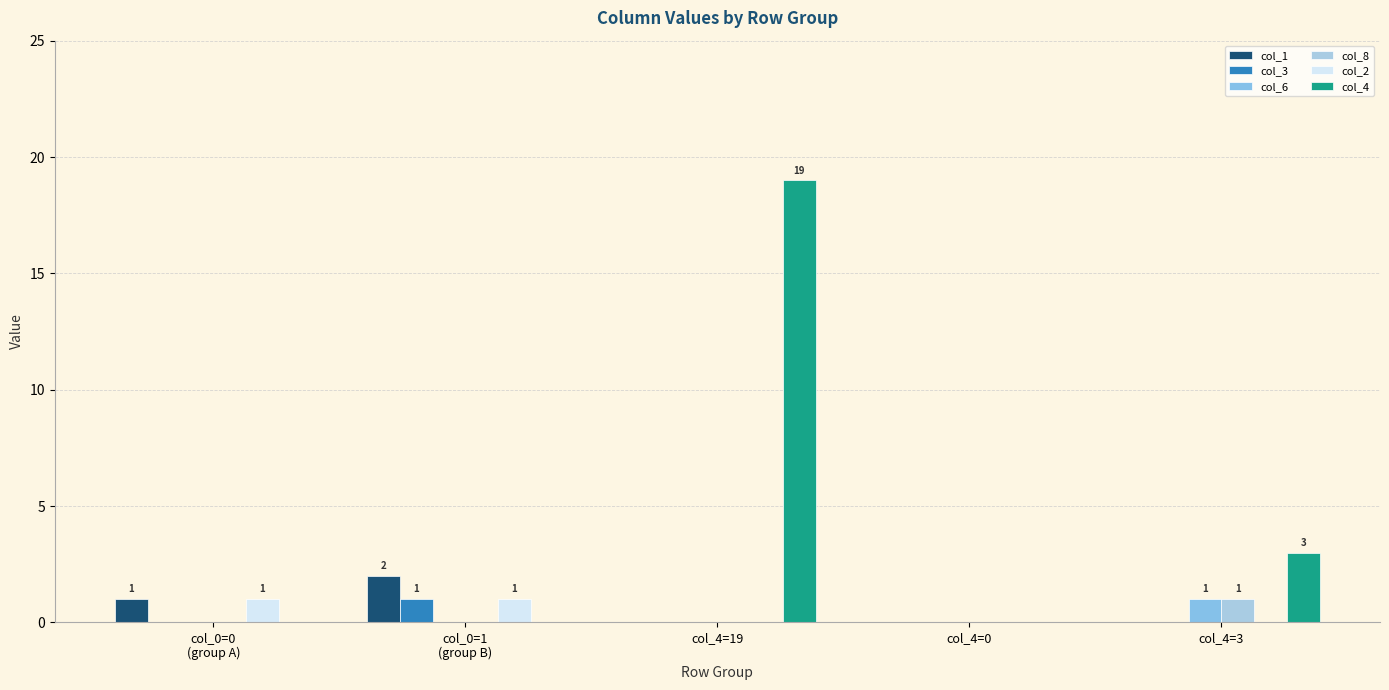

What is the total value across all series at col_0=0
(group A)?

2